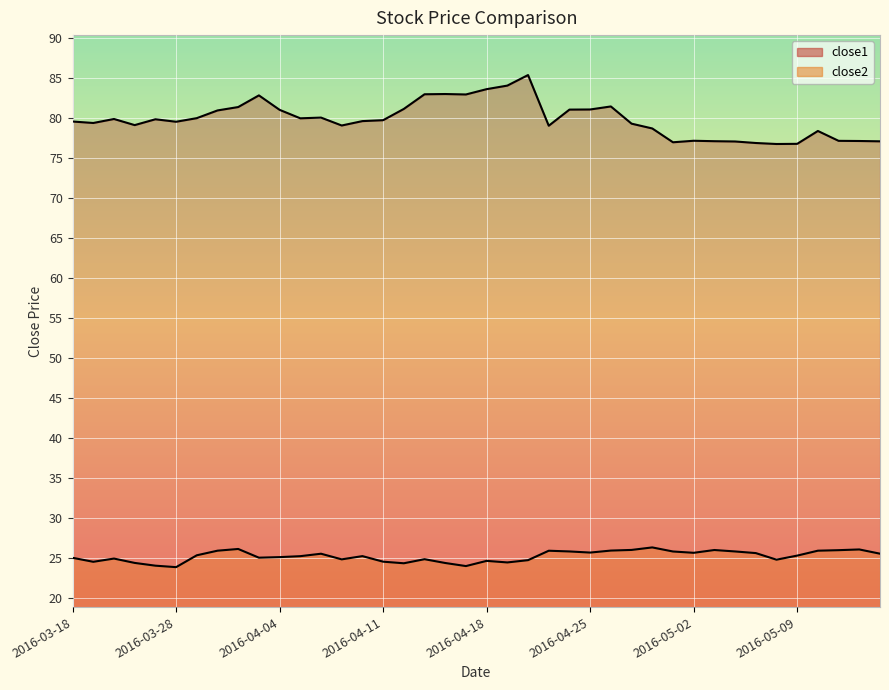

At which label does close2 first exceed 25?

2016-03-29